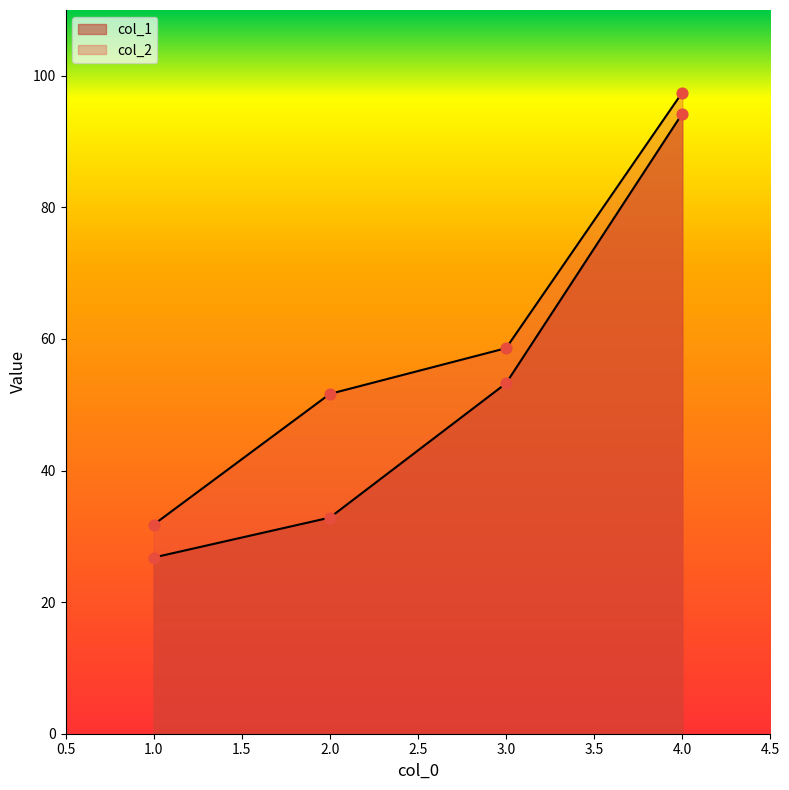

What are all the series names shown in the legend?

col_1, col_2